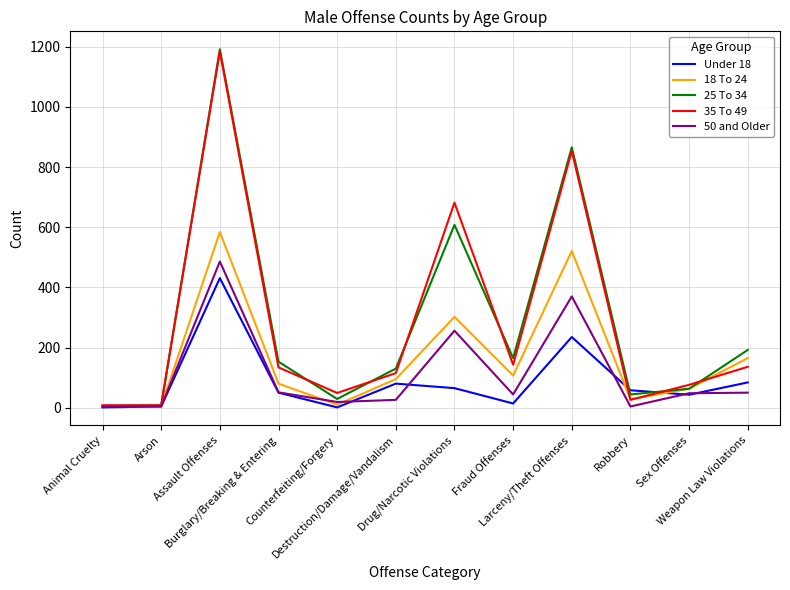

The Under 18 series shows 12 at Robbery. True or false?

False